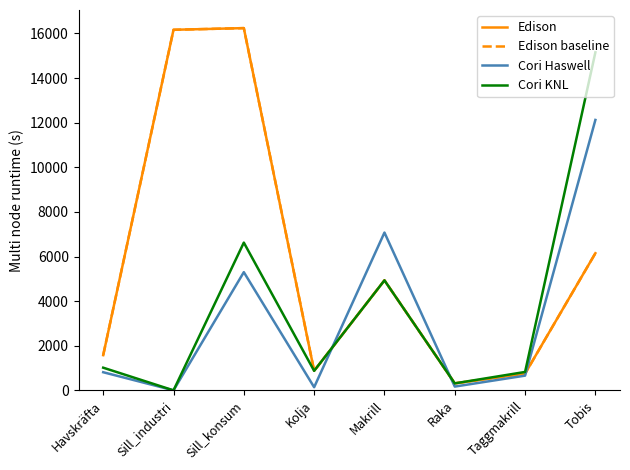

True or false: Edison baseline and Cori KNL cross at least once.

False